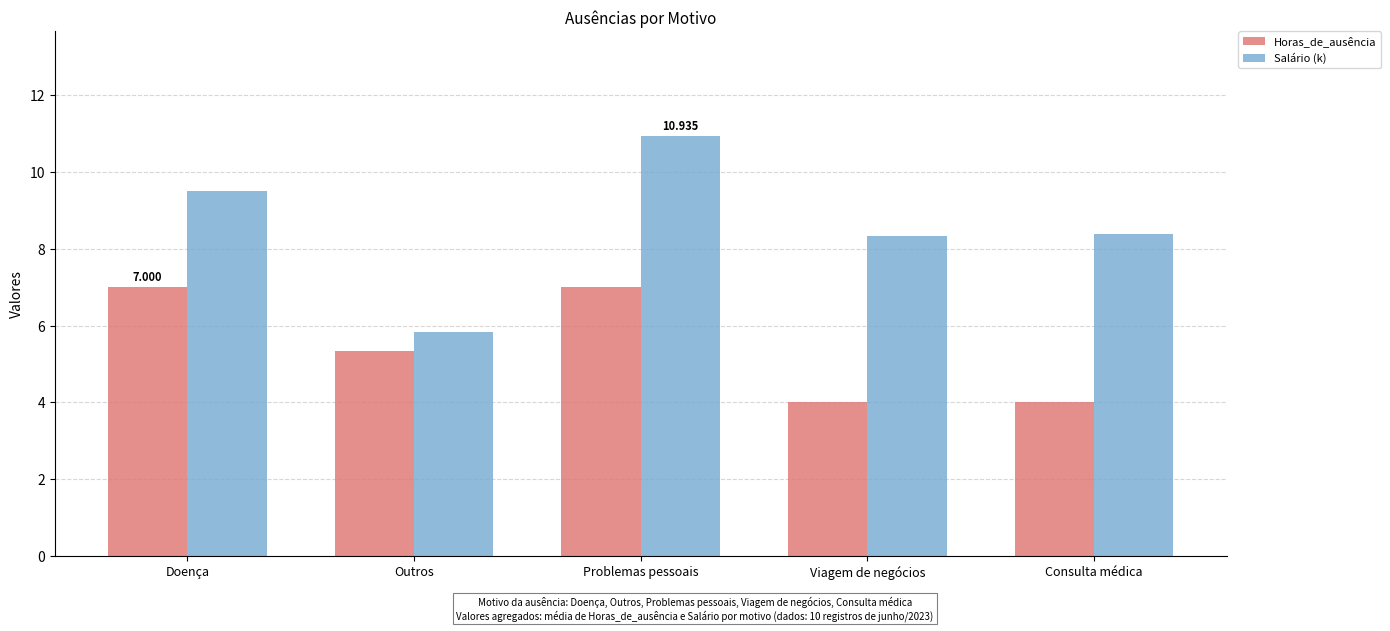

What is the approximate value of Horas_de_ausência at Problemas pessoais?

7.0